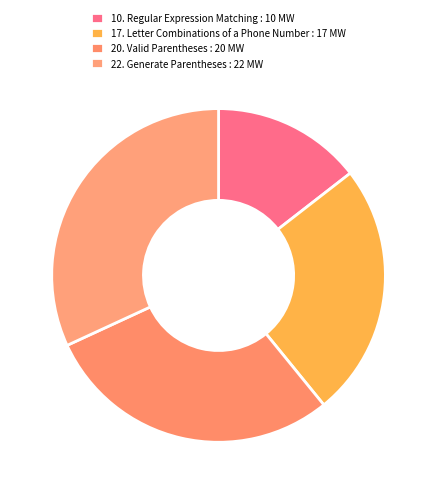

How many slices are in this pie chart?

4